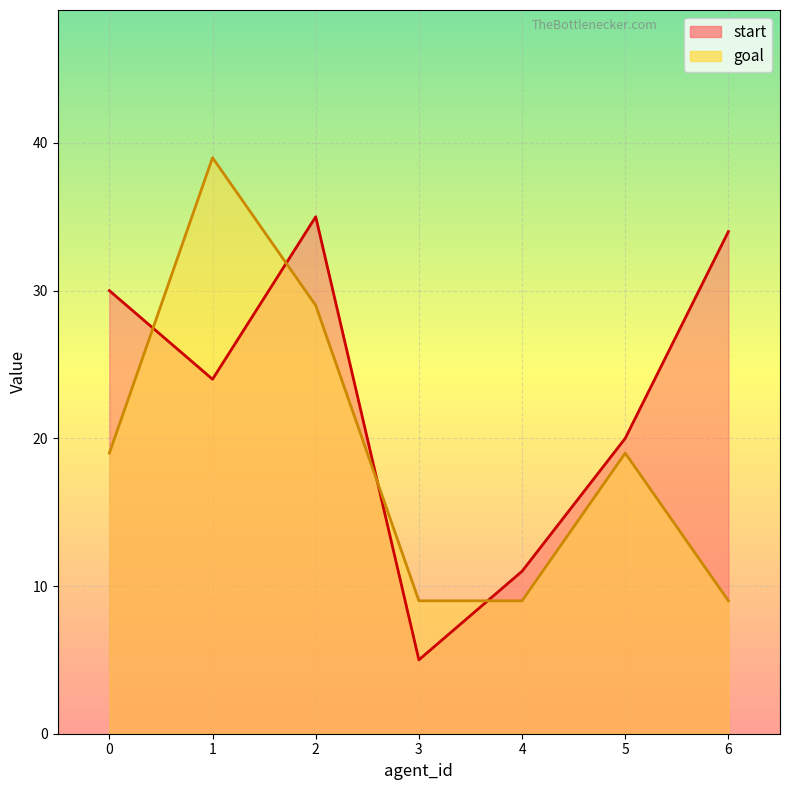

True or false: start has a value of 19 at 2.

False